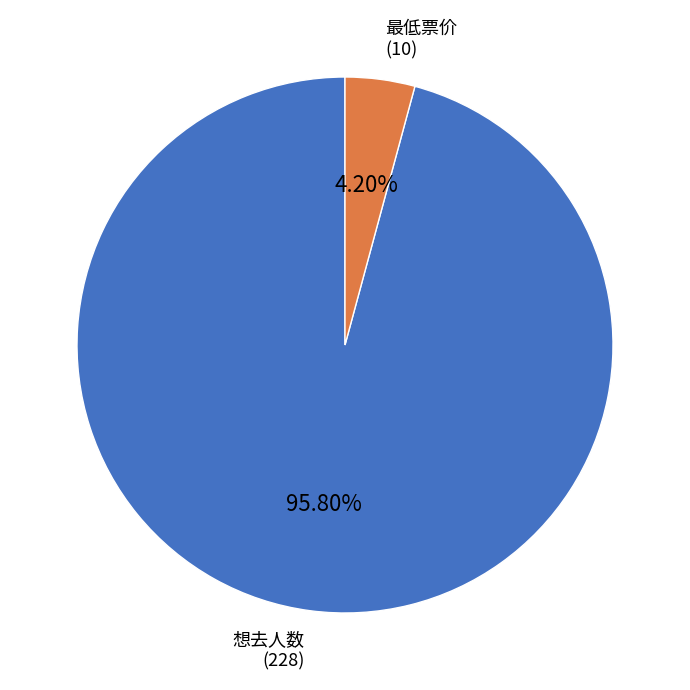

Does 最低票价 (10) account for over 50% of the chart?

No